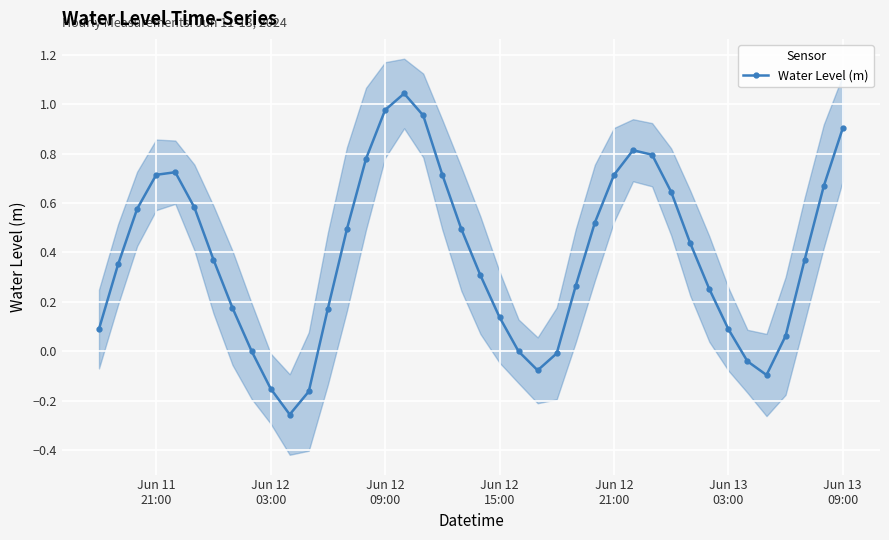

True or false: Water Level (m) has more than 2 points higher than both neighbors.

True